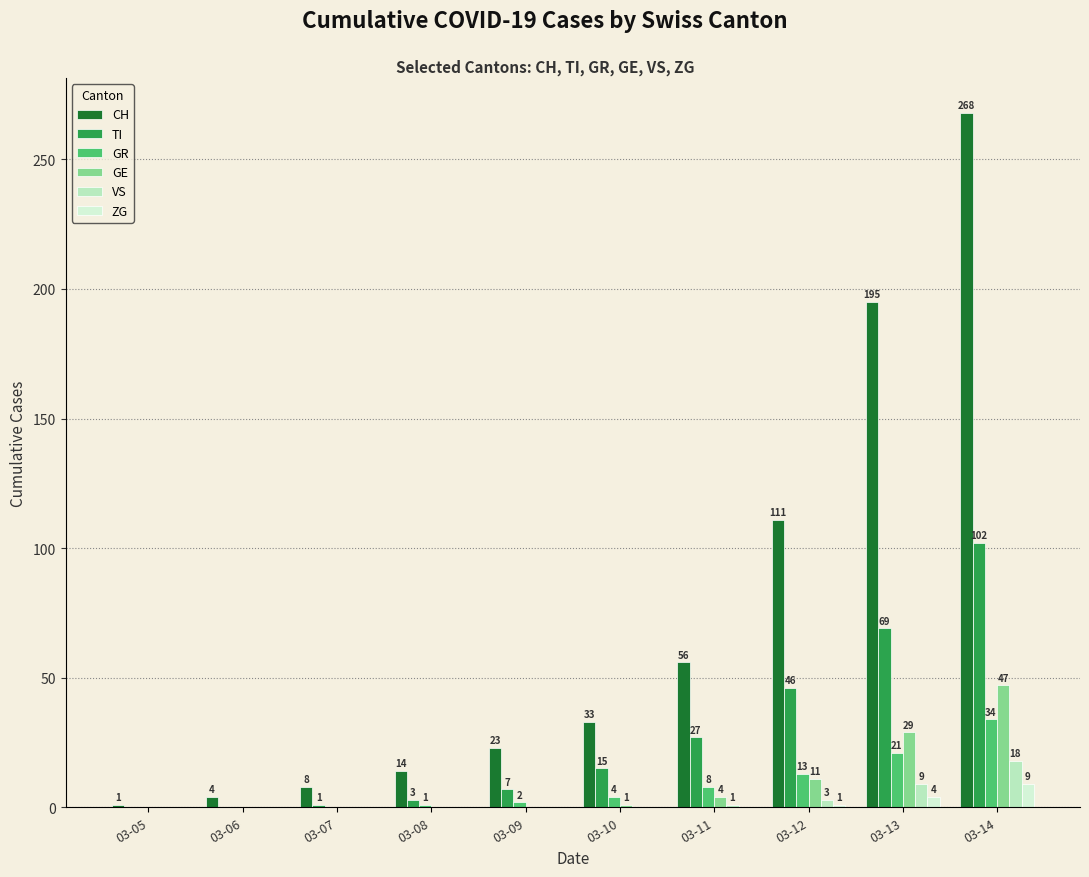

What is the sum of the VS values at 03-09 and 03-11?

1